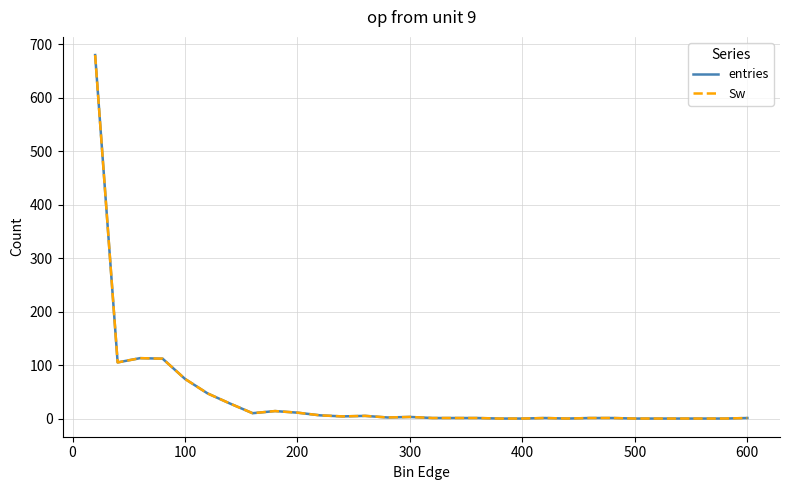

Does the chart have visible grid lines?

Yes